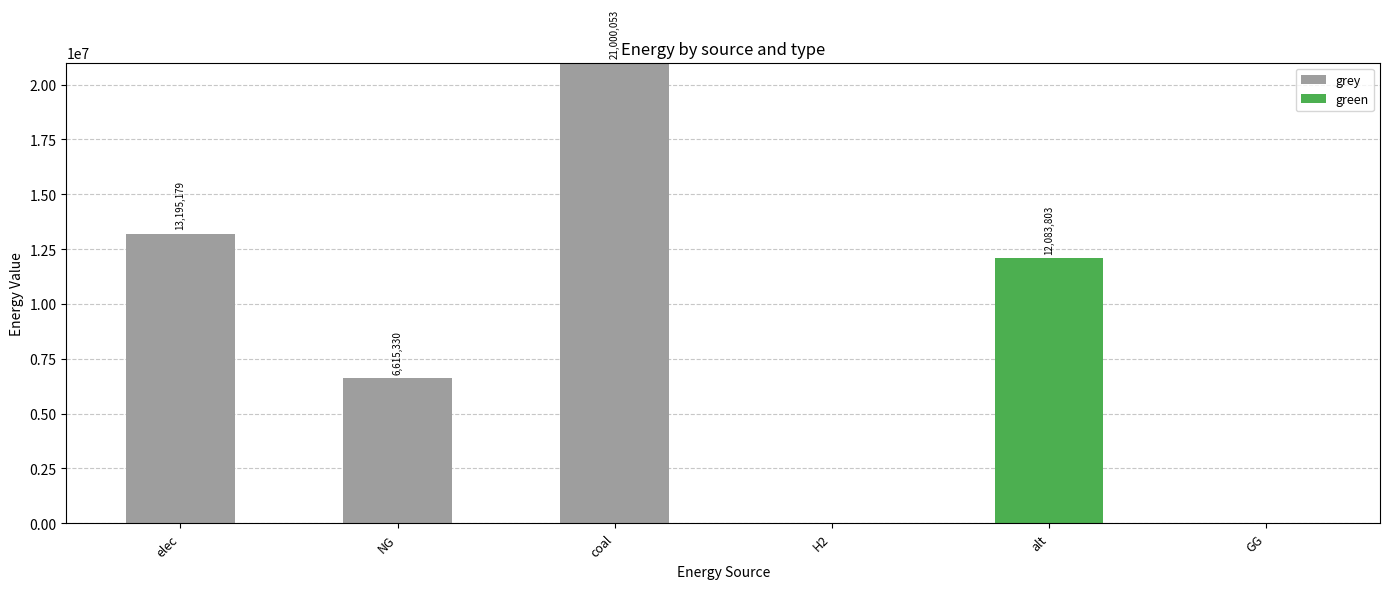

At which category is the sum across all series the highest?

coal